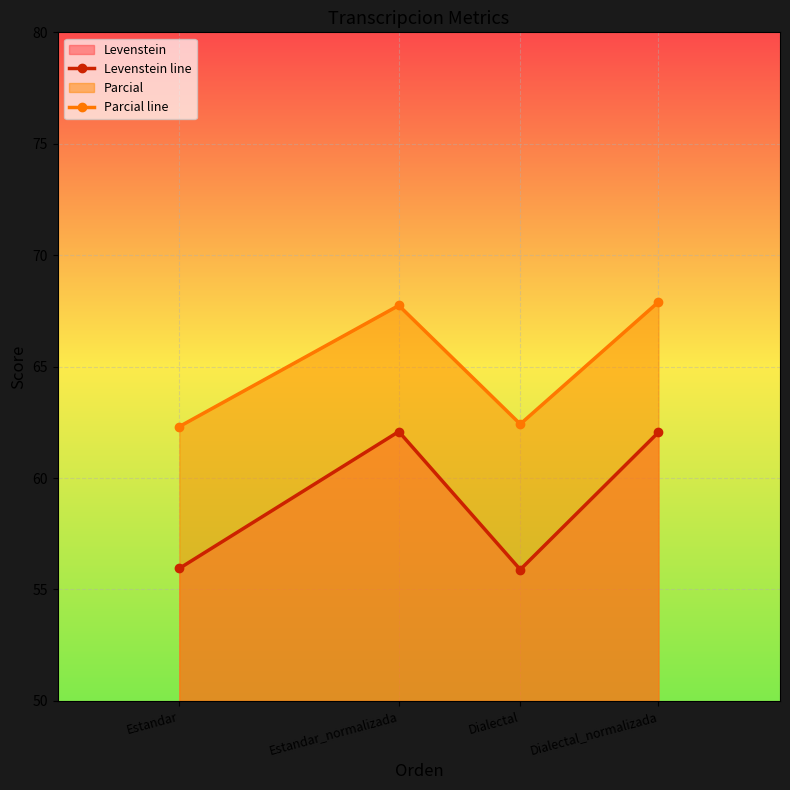

True or false: Parcial line and Levenstein line intersect in this chart.

False